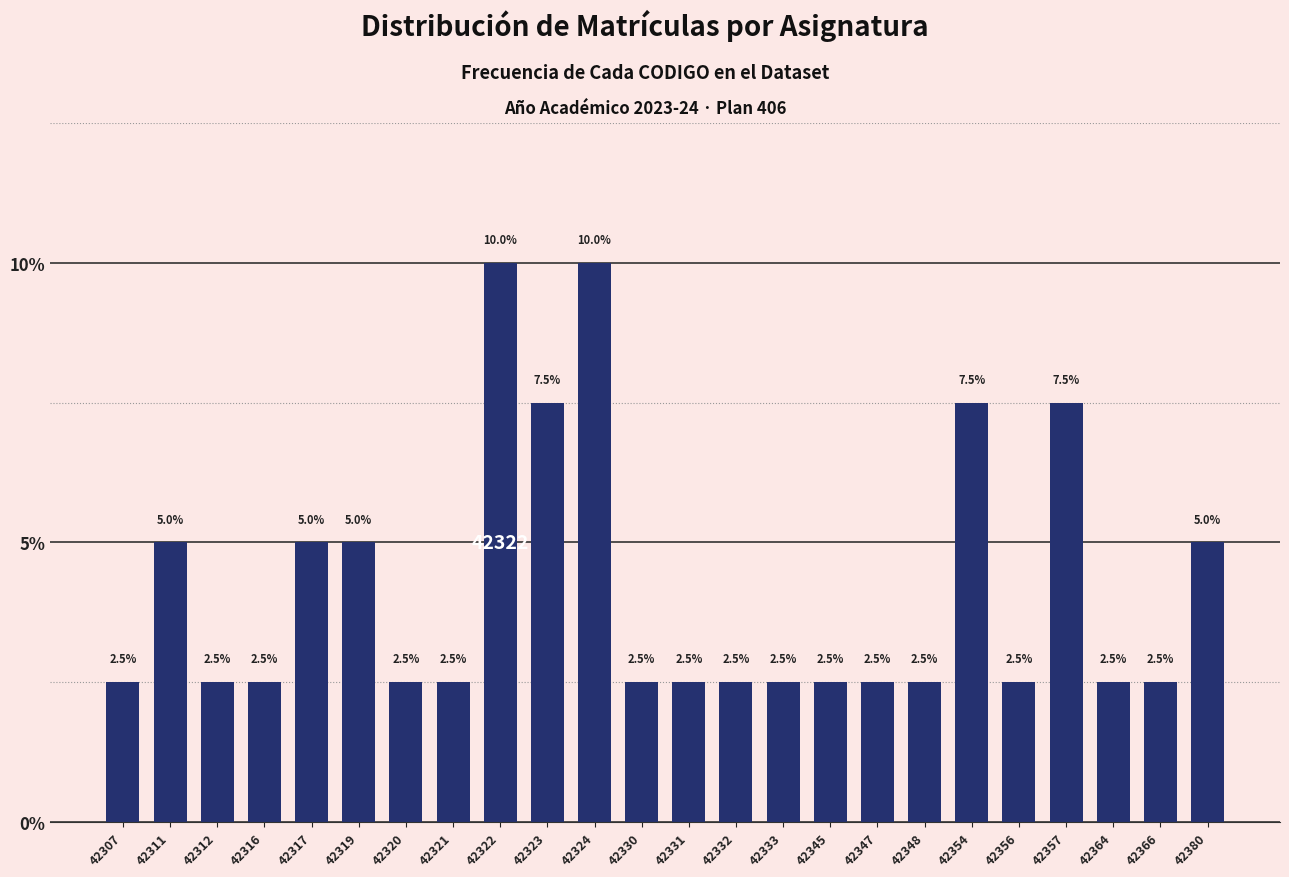

Reading left to right, list all the values displayed in this chart.

2.5	5.0	2.5	2.5	5.0	5.0	2.5	2.5	10.0	7.5	10.0	2.5	2.5	2.5	2.5	2.5	2.5	2.5	7.5	2.5	7.5	2.5	2.5	5.0